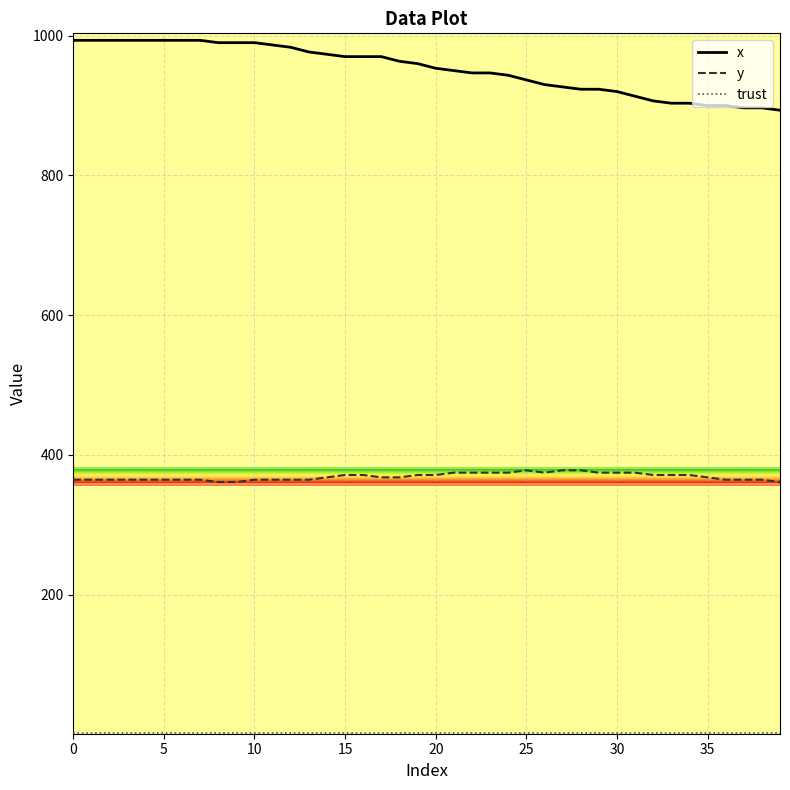

Which series has the largest total across all categories?

x